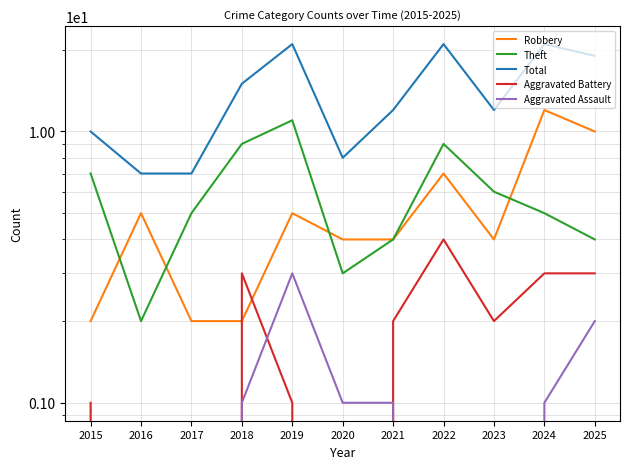

The value of Aggravated Battery at 2016 is 0. True or false?

True